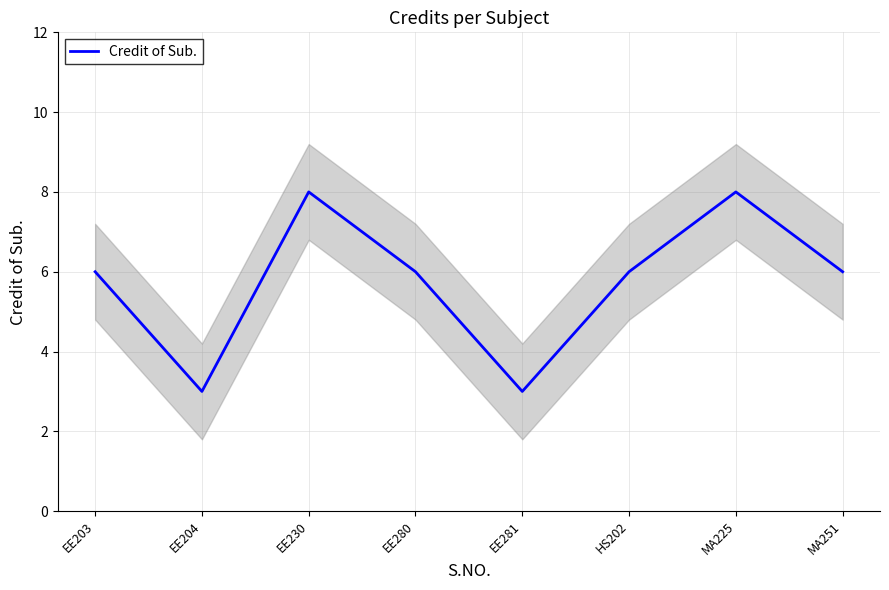

True or false: the data shows 2 at EE281.

False